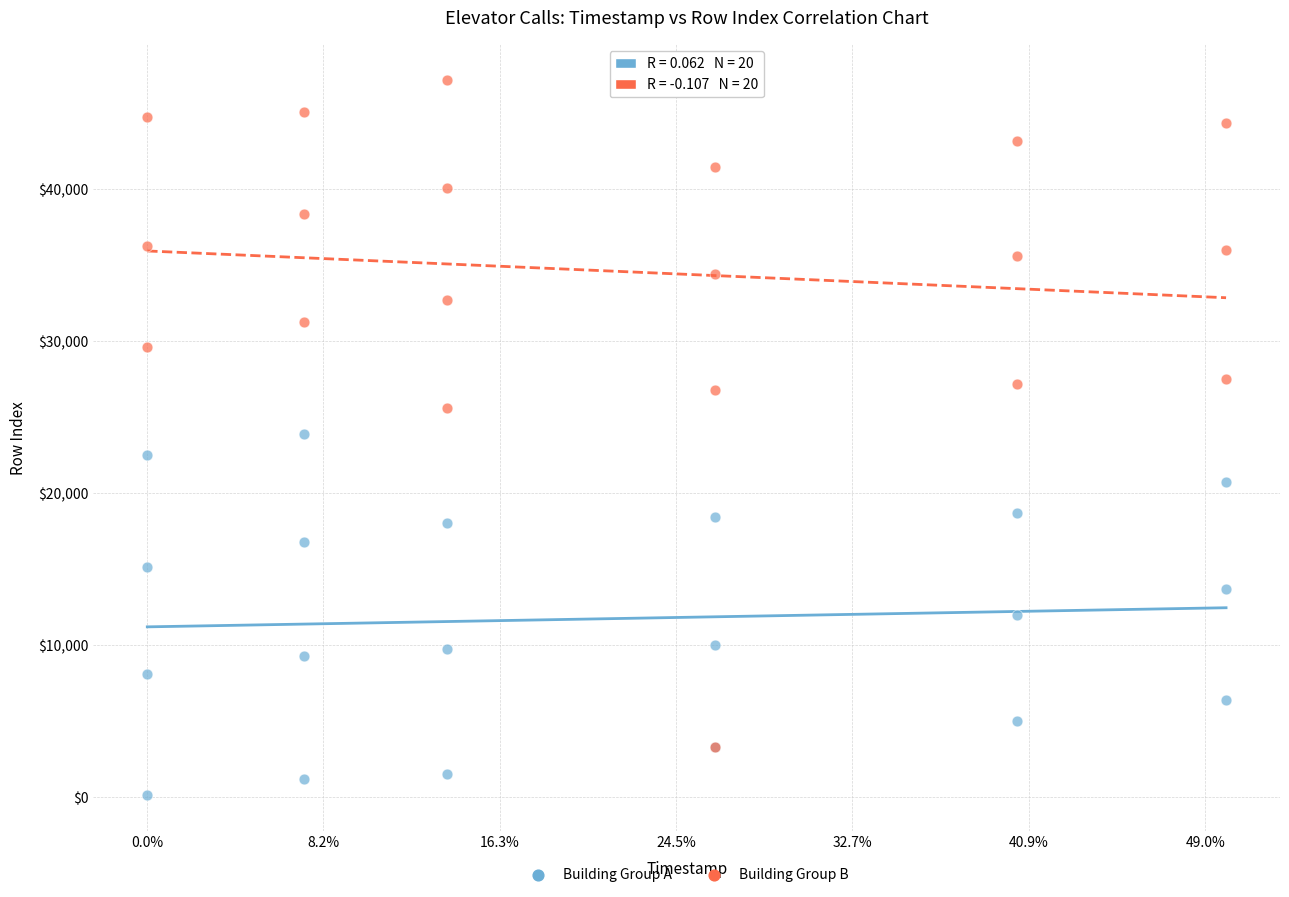

What are all the series names shown in the legend?

Building Group A, Building Group B